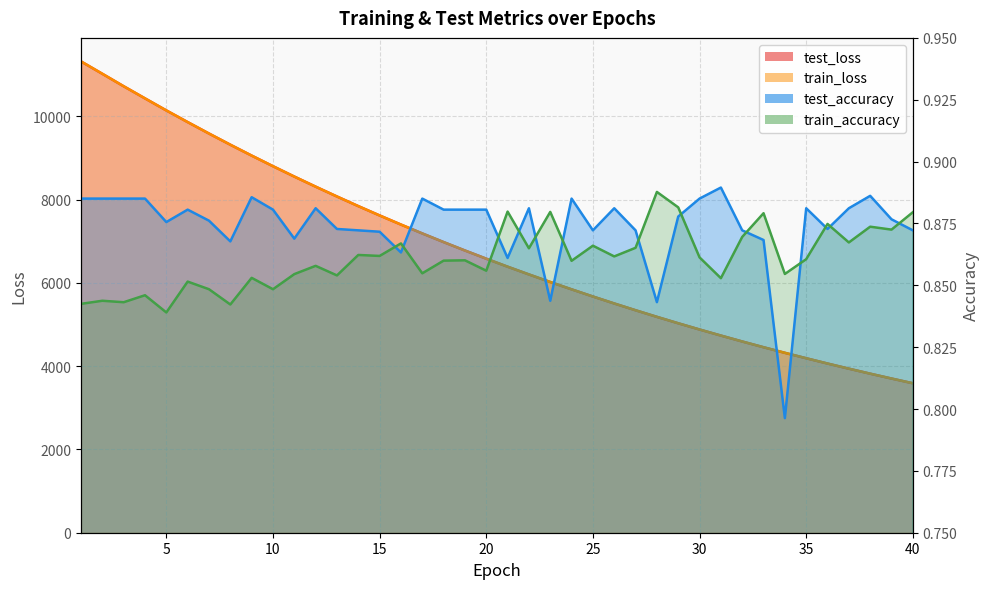

The value of test_loss at 22 is 9177.0. True or false?

False